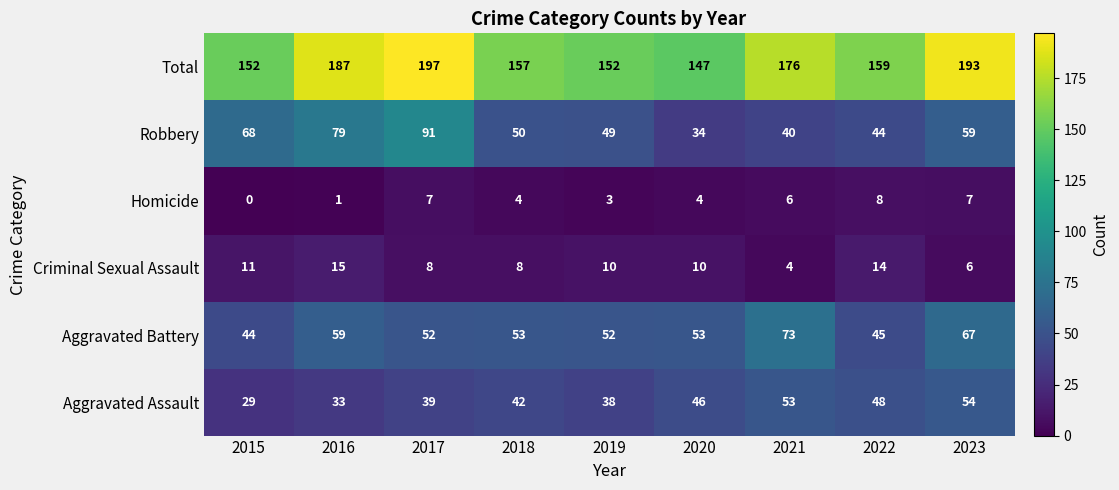

What is the spread (max minus min) of values at 2018?

153